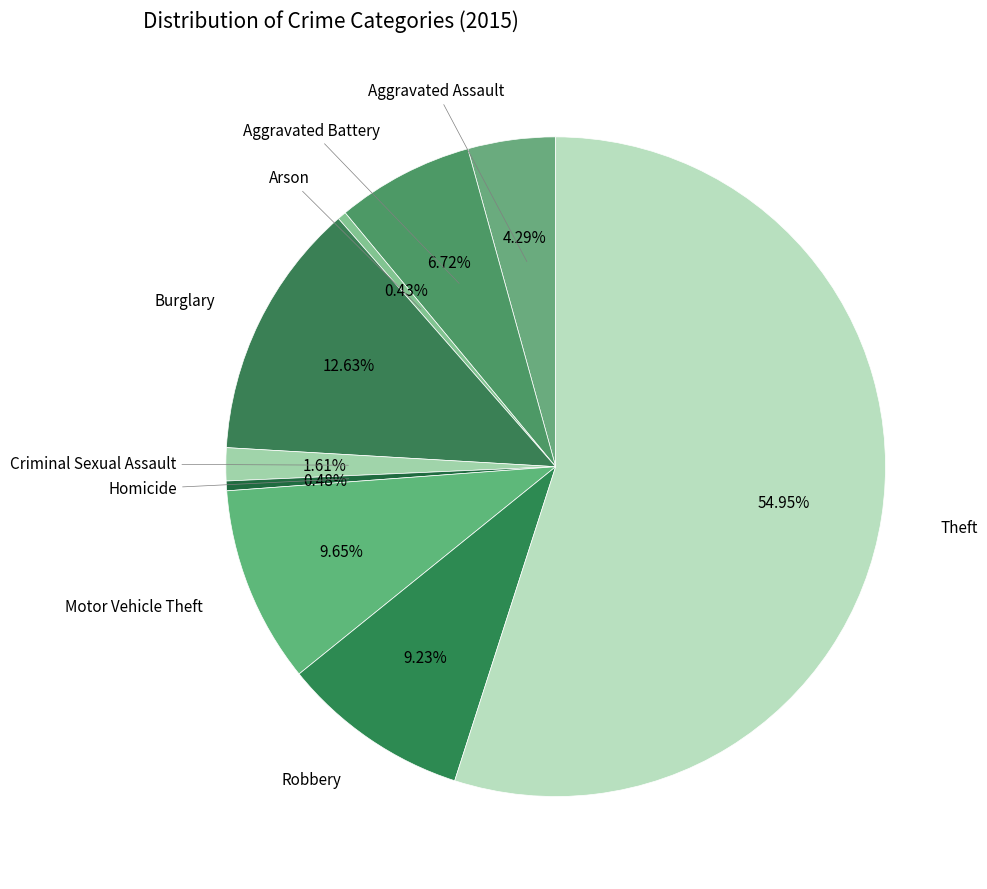

Is there any slice that represents more than half of the pie?

Yes